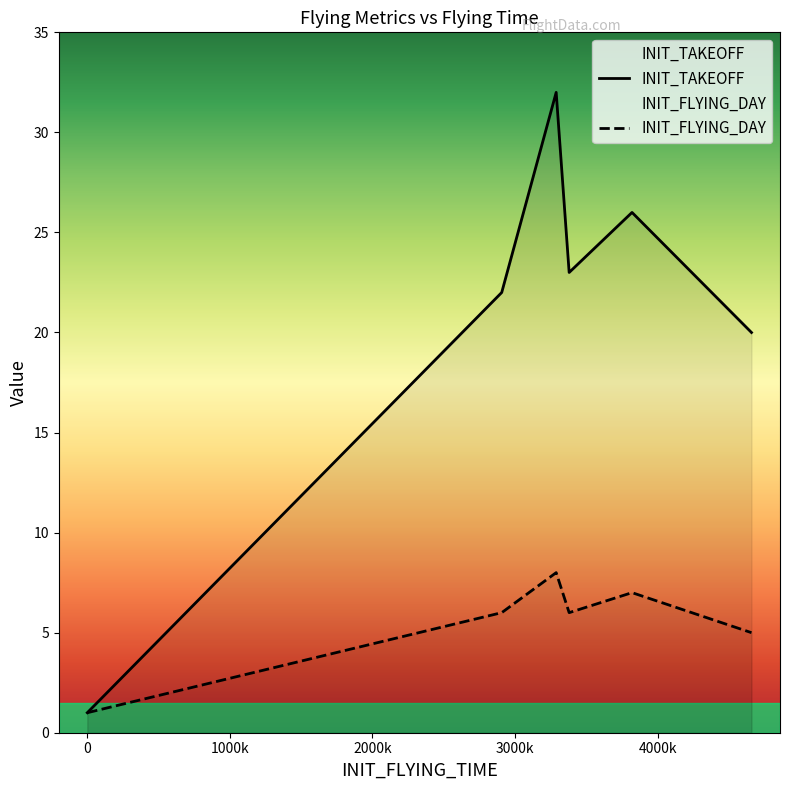

At which category is the sum across all series the highest?

3289